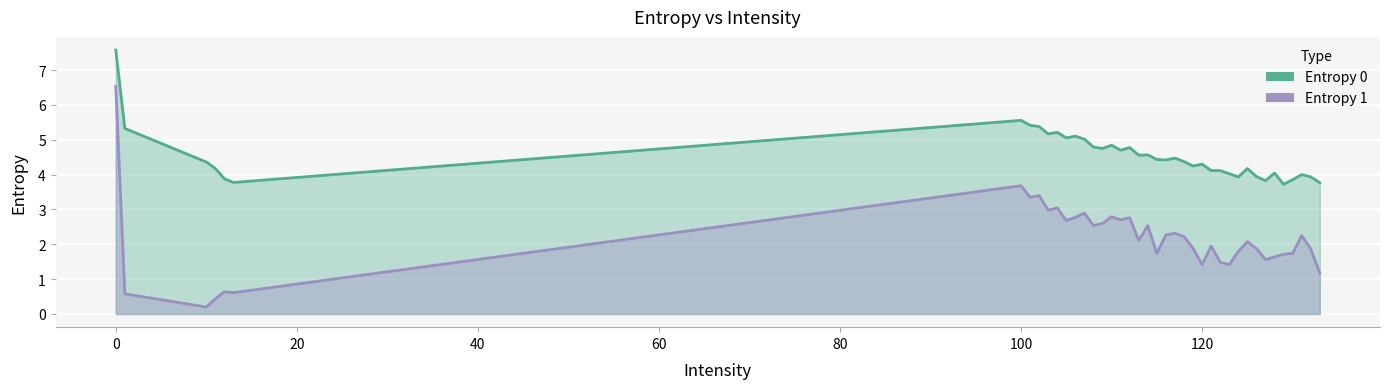

What is the difference between the Entropy 0 values at 124 and 104?

1.3